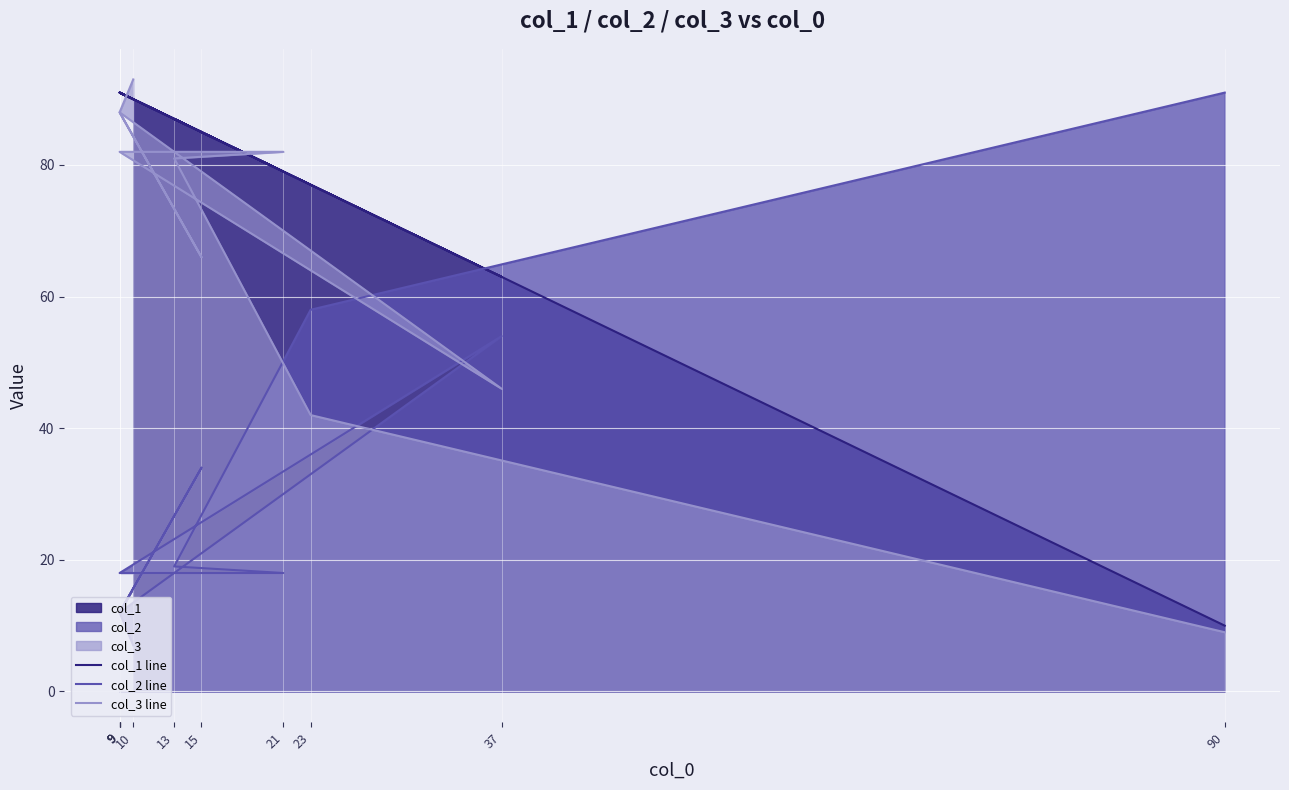

Is it true that col_1 line equals 94 at 37?

False